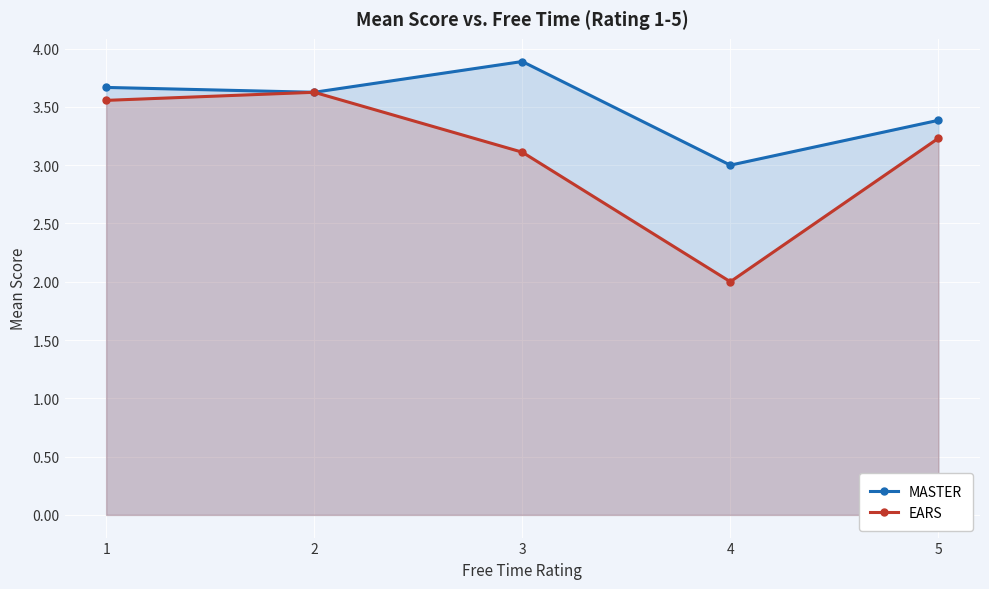

How many data points in EARS are less than 3?

1